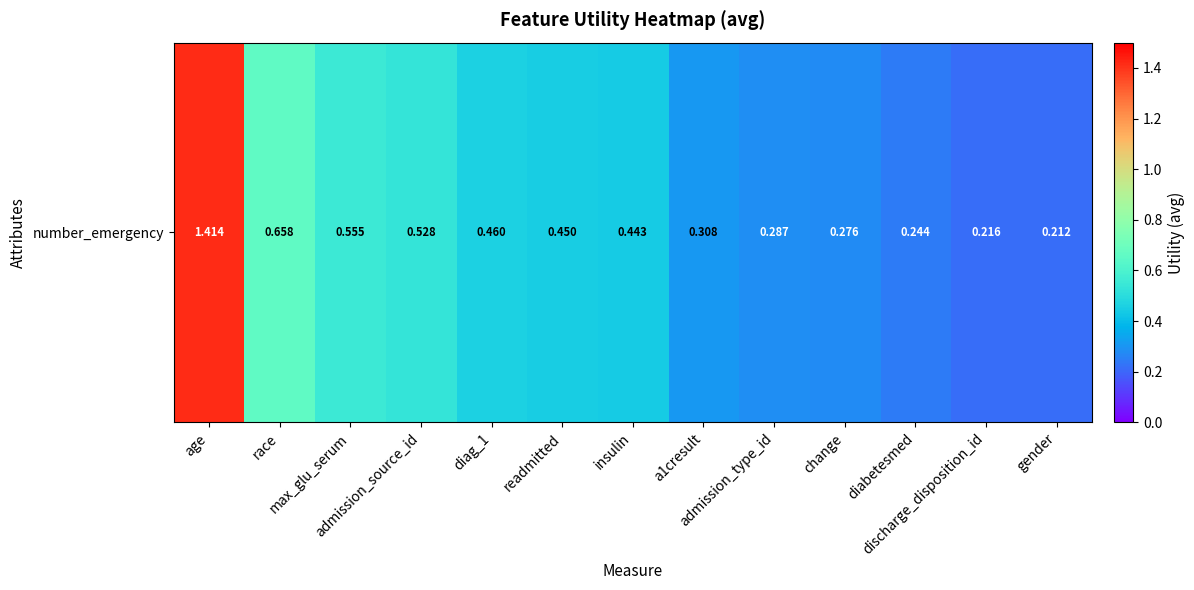

Is it true that the value at age is 1.4?

True